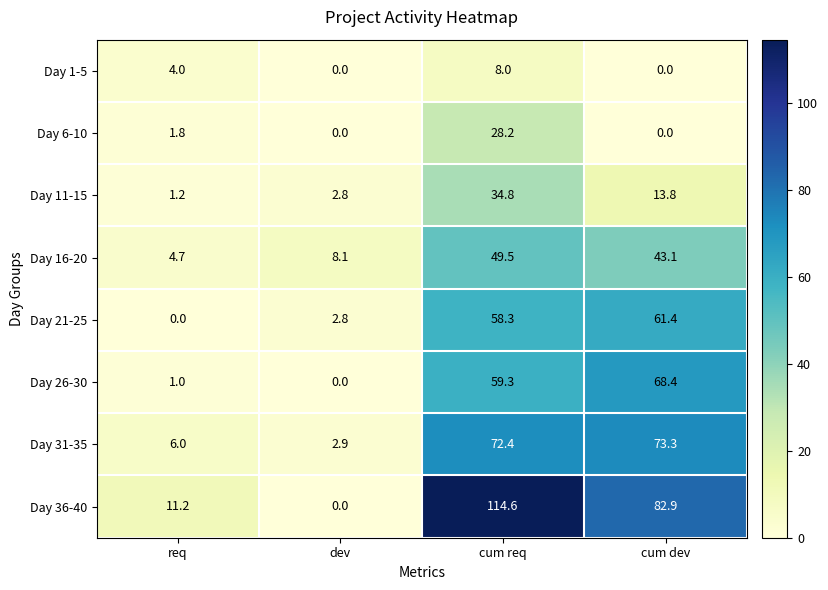

What is the difference between the maximum and minimum values in the Day 6-10 series?

28.2